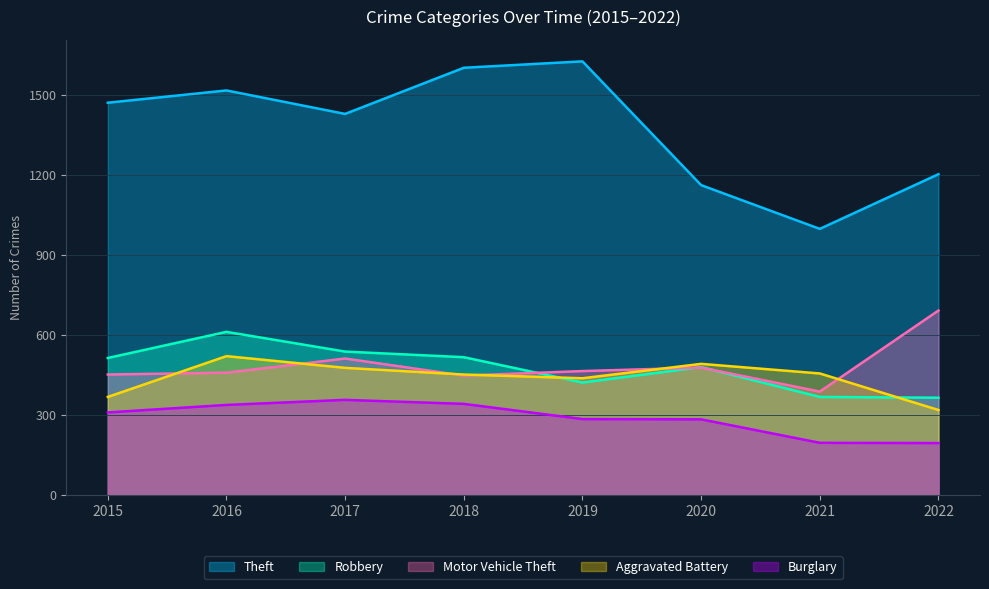

True or false: Robbery and Burglary intersect in this chart.

False